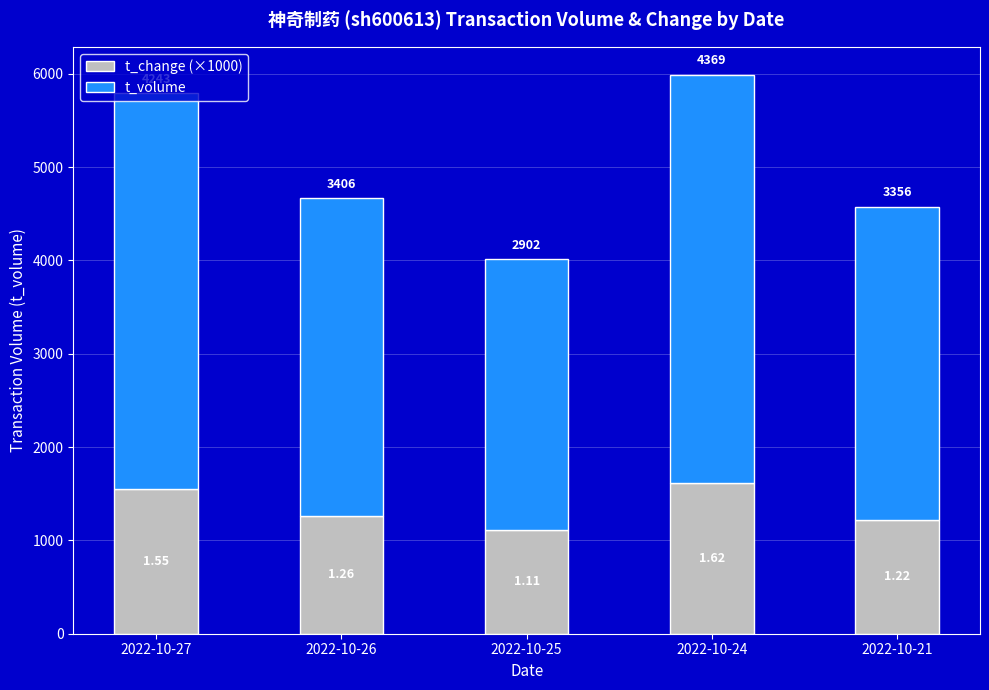

What are all the series names shown in the legend?

t_change (×1000), t_volume